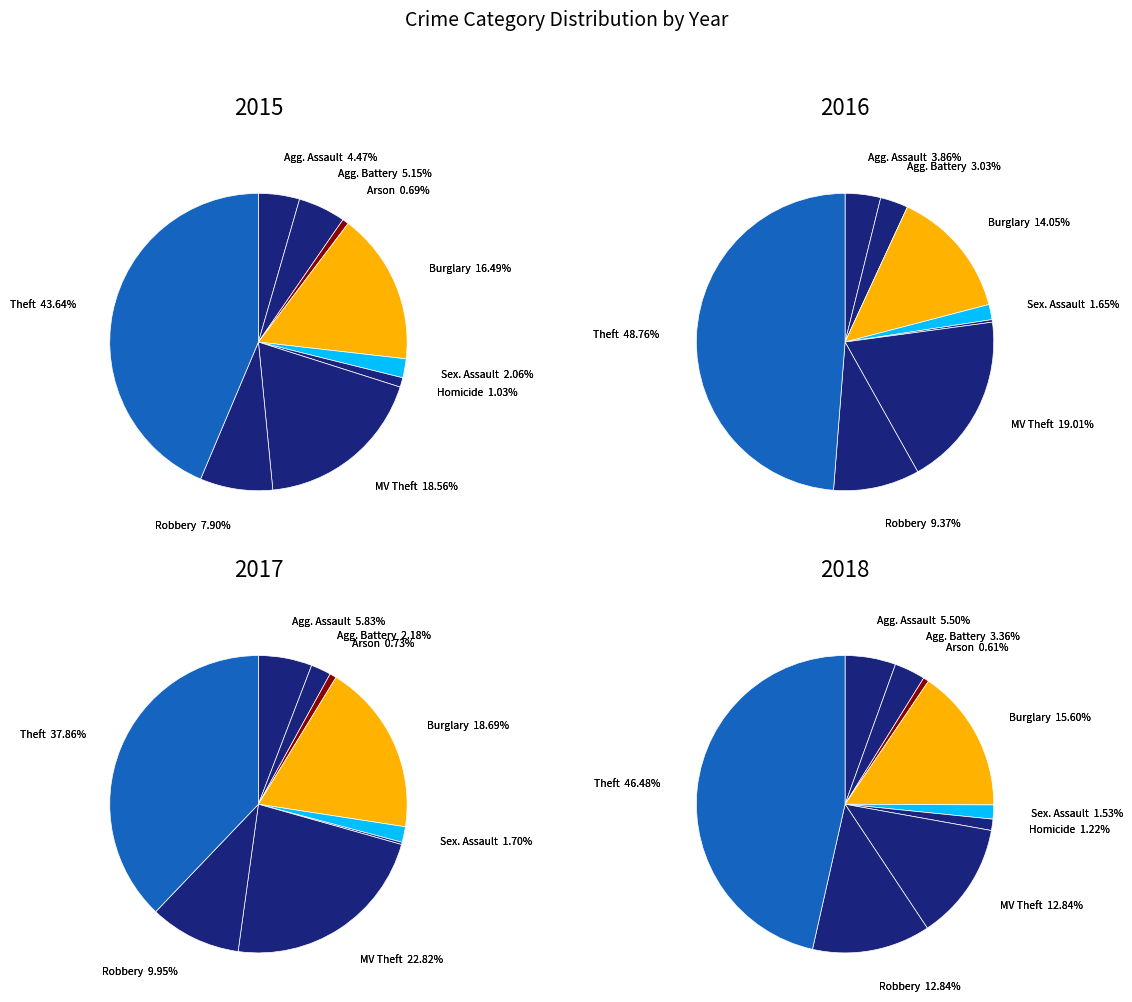

To the nearest percent, what is the difference between the Aggravated Battery and Aggravated Assault slice percentages?

1%